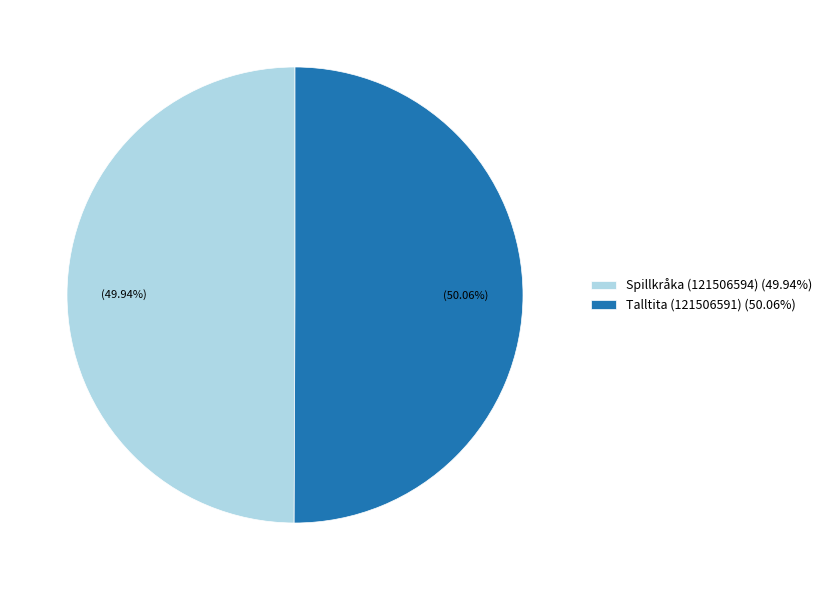

Is there any slice that represents more than half of the pie?

Yes